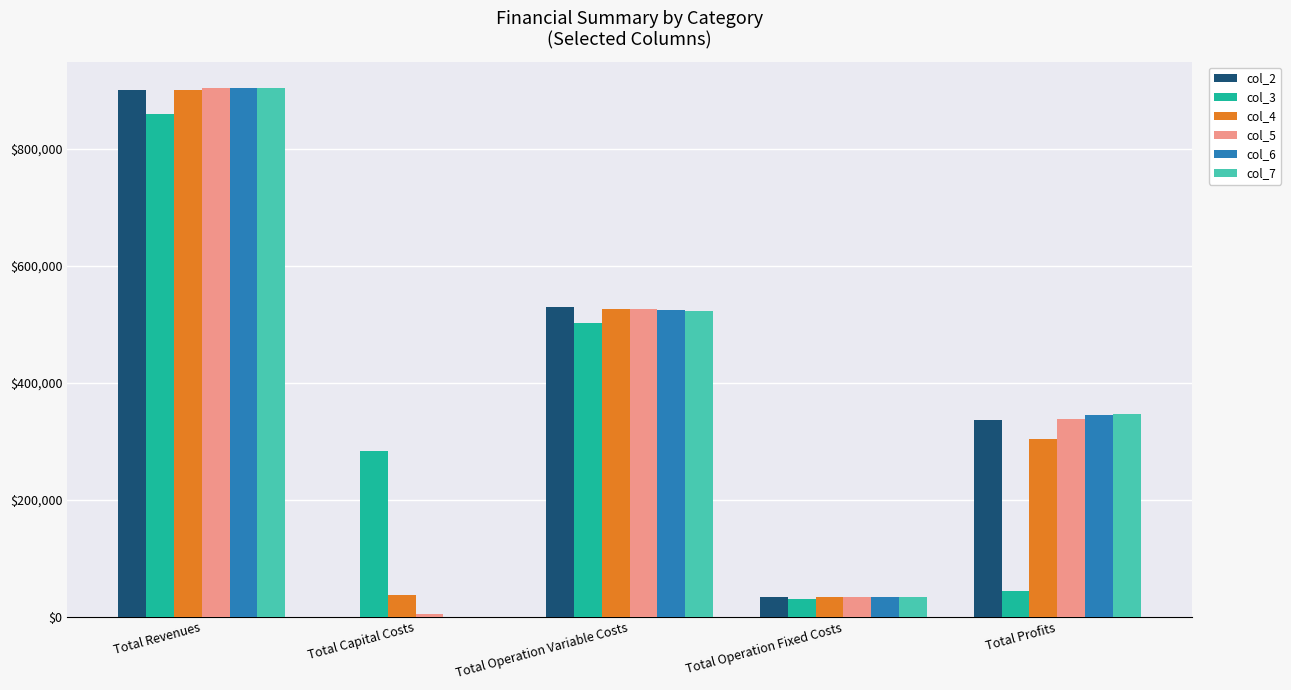

What is the spread (max minus min) of values at Total Operation Variable Costs?

28330.7